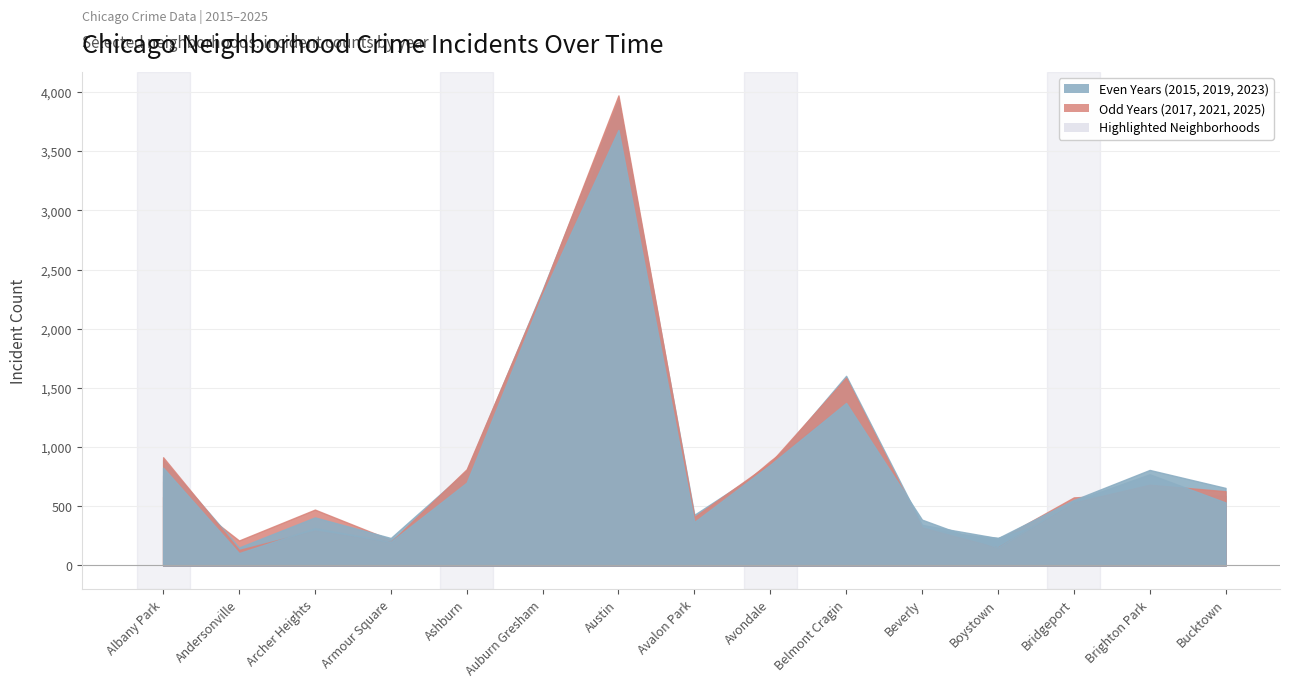

How many data points in 2019 are less than 522?

7